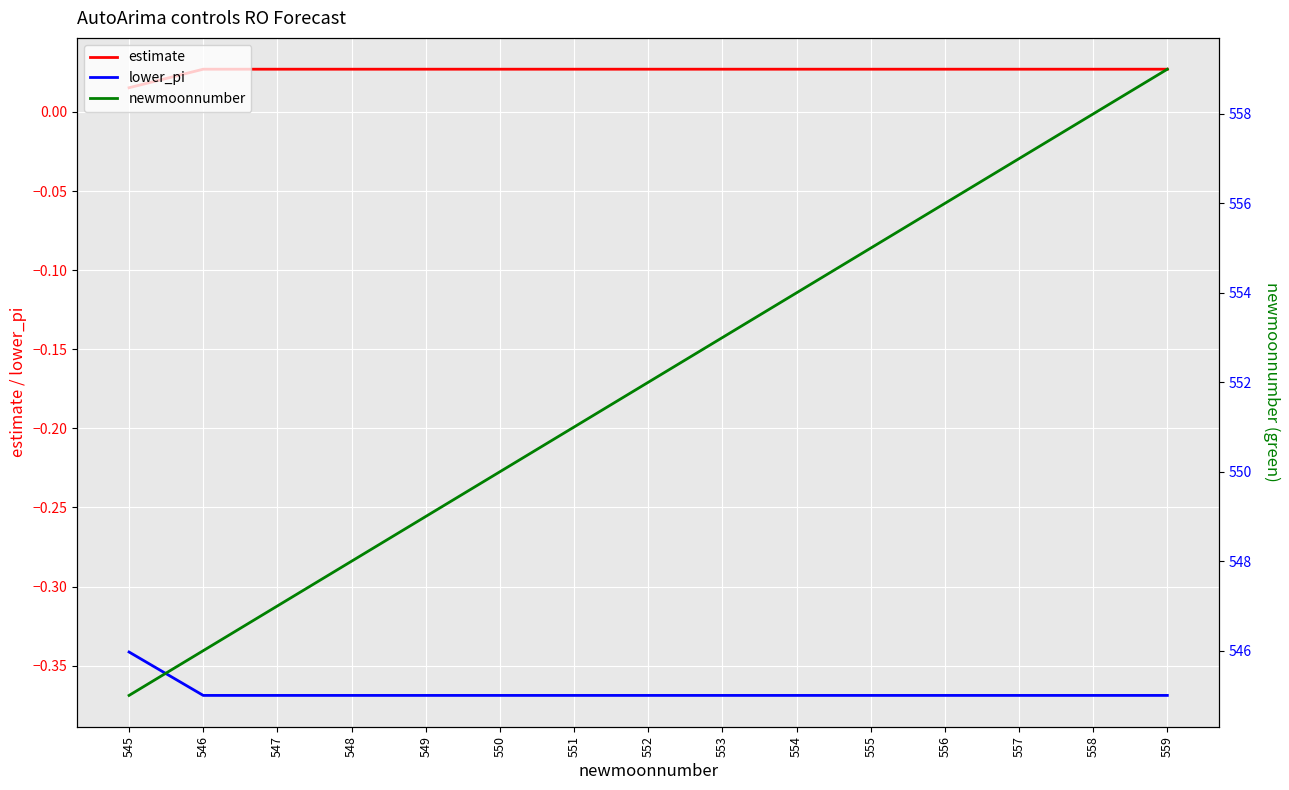

What is the sum of the newmoonnumber values at 554 and 558?

1112.0